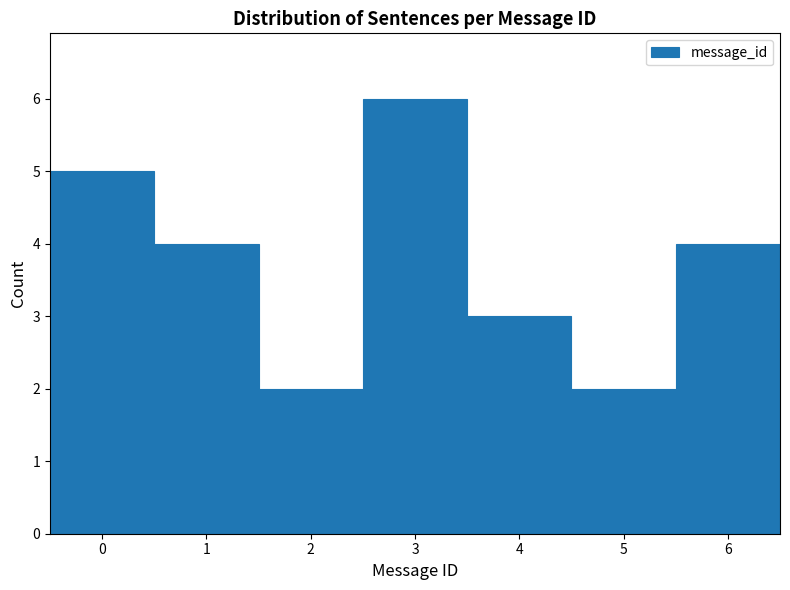

Reading left to right, list every bar in this chart as the range it spans on the x-axis followed by its height. The values are not printed on the chart, so give them approximately, as read against the axis.

-0.5 to 0.5: 5
0.5 to 1.5: 4
1.5 to 2.5: 2
2.5 to 3.5: 6
3.5 to 4.5: 3
4.5 to 5.5: 2
5.5 to 6.5: 4